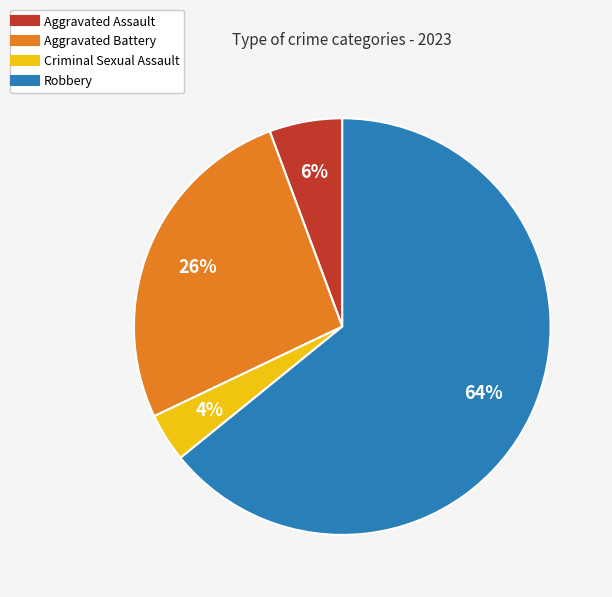

Is the sum of Aggravated Battery and Criminal Sexual Assault greater than half?

No